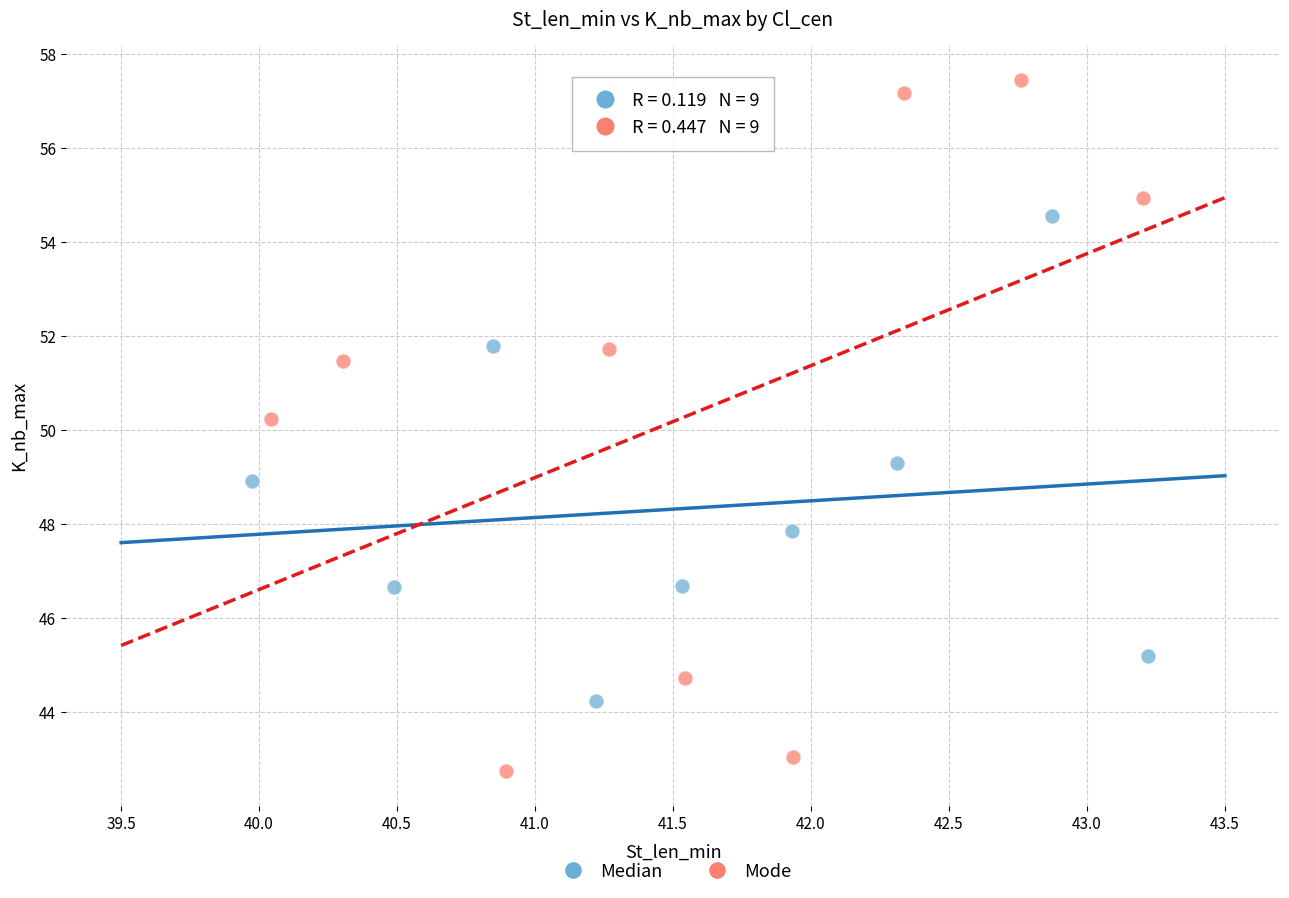

Which series has the largest Y range (max minus min)?

Mode